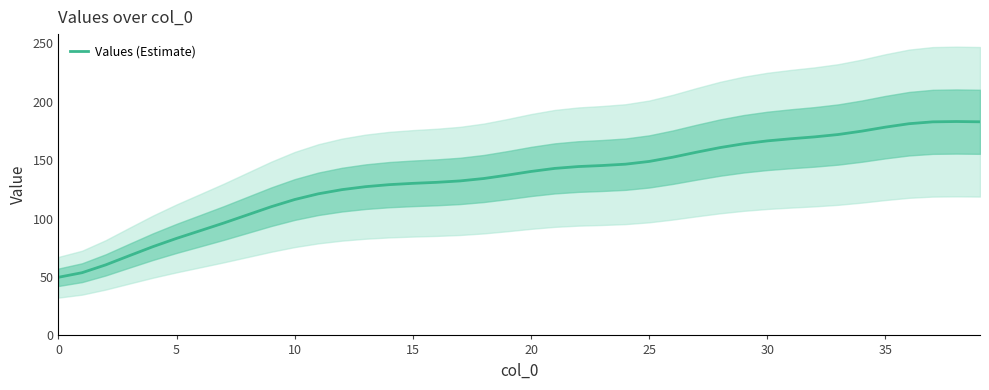

What is the sum of all values?

5337.0